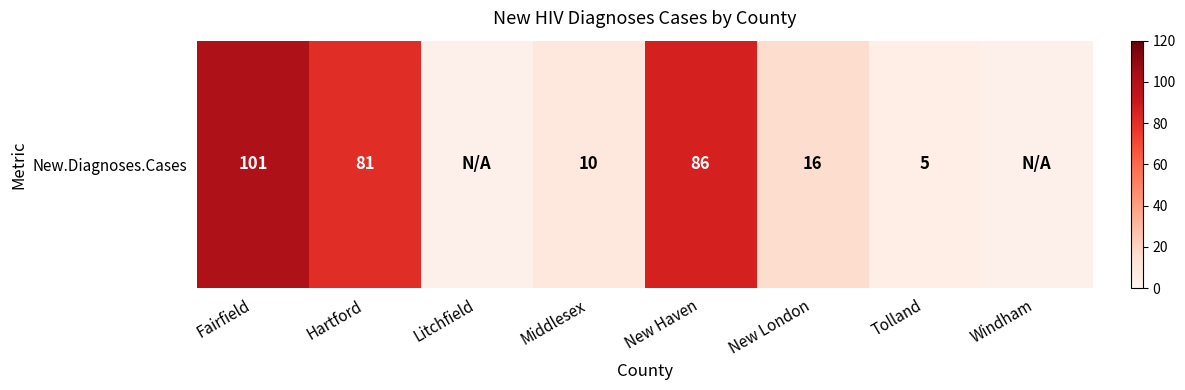

What is the sum of the values at Fairfield and New Haven?

187